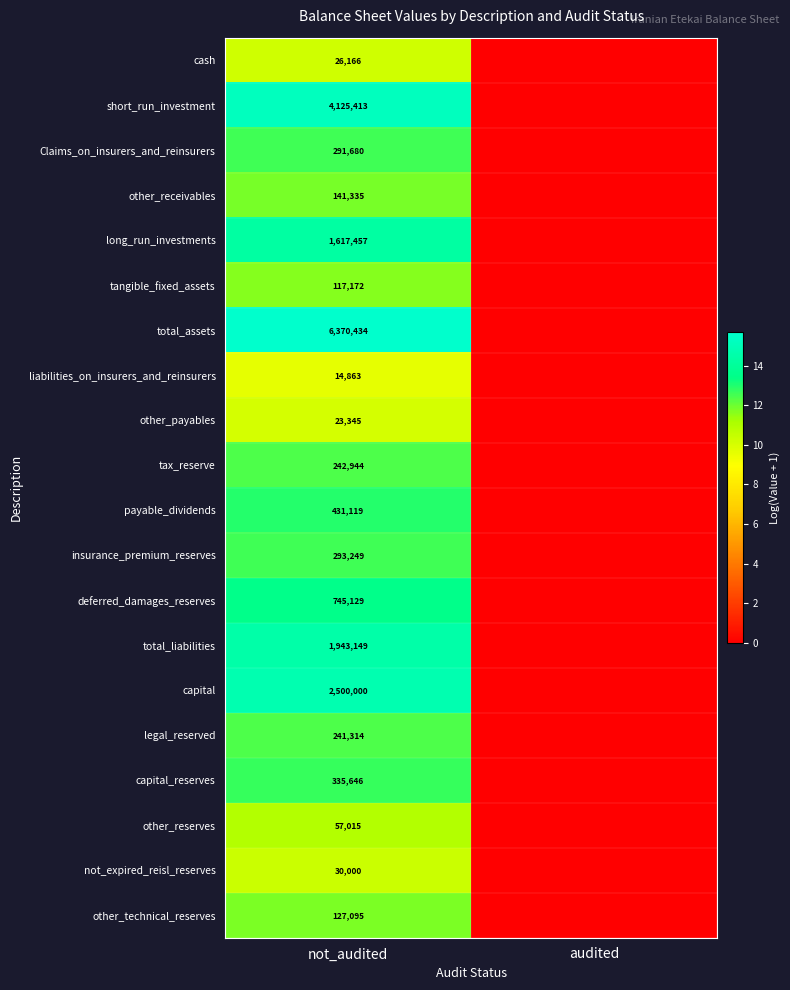

Is the value of payable_dividends at not_audited greater than the value of short_run_investment at not_audited?

No